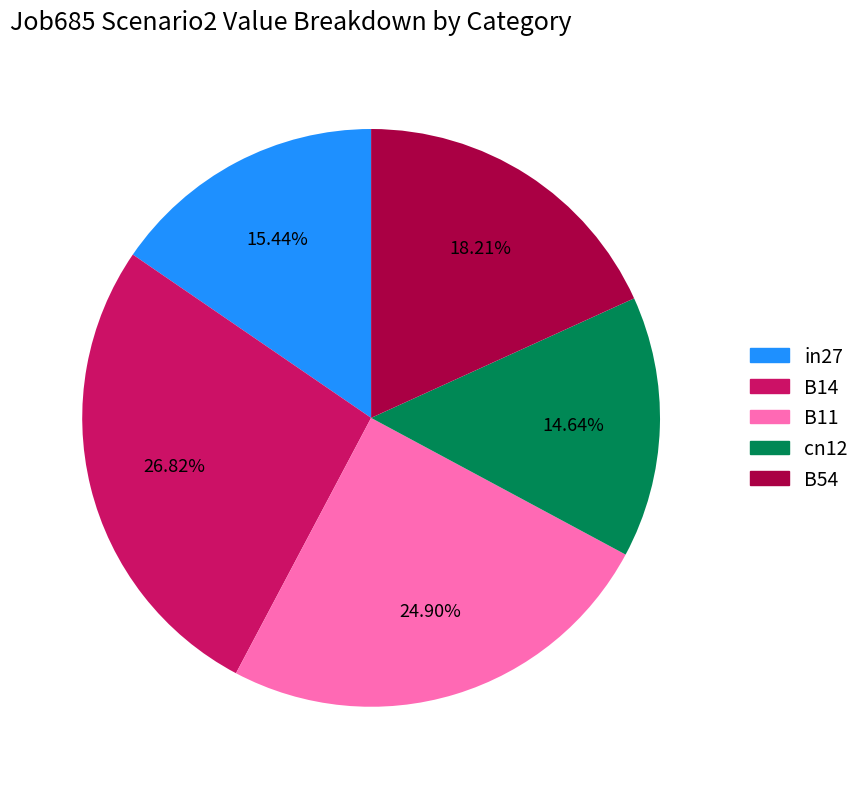

Does any single category account for the majority?

No